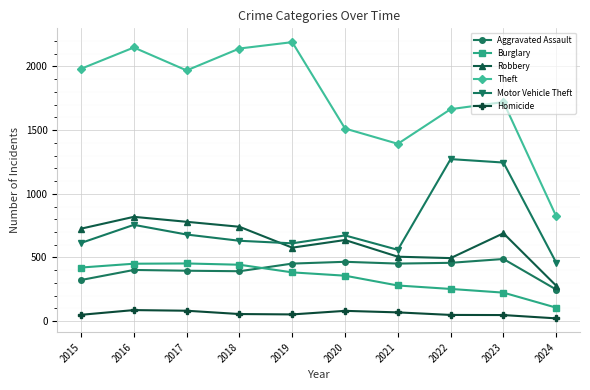

Where is Motor Vehicle Theft nearest to the value 865?

2016